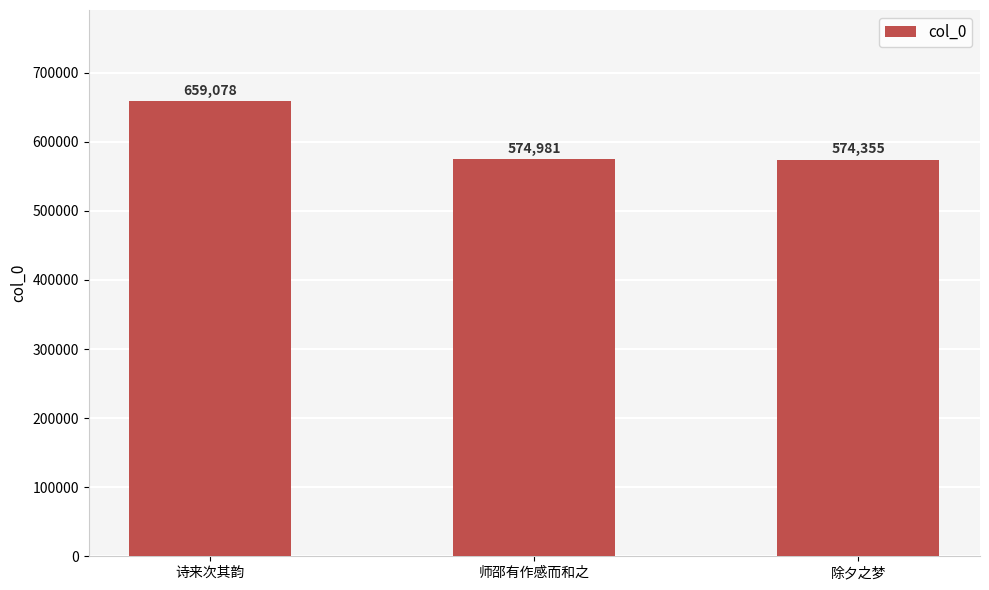

List the labels in order of value, largest first.

诗来次其韵, 师邵有作感而和之, 除夕之梦